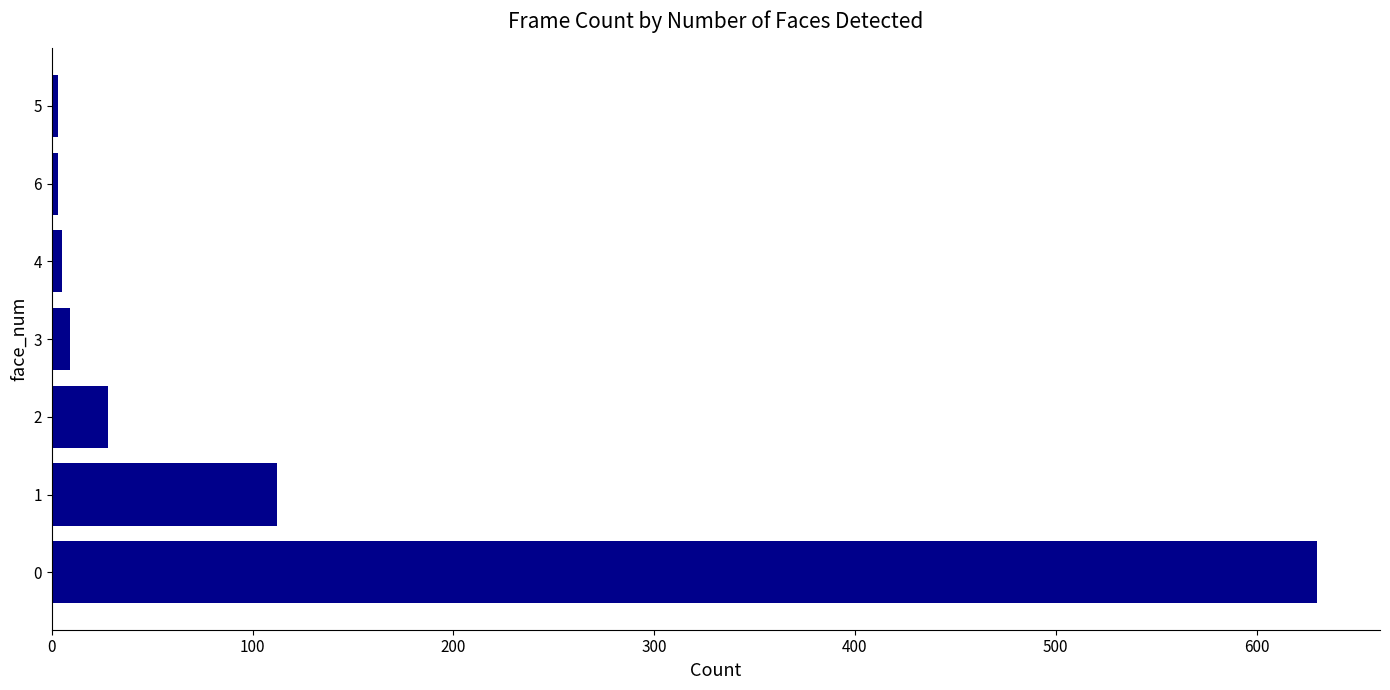

What is the maximum value shown in the chart?

630